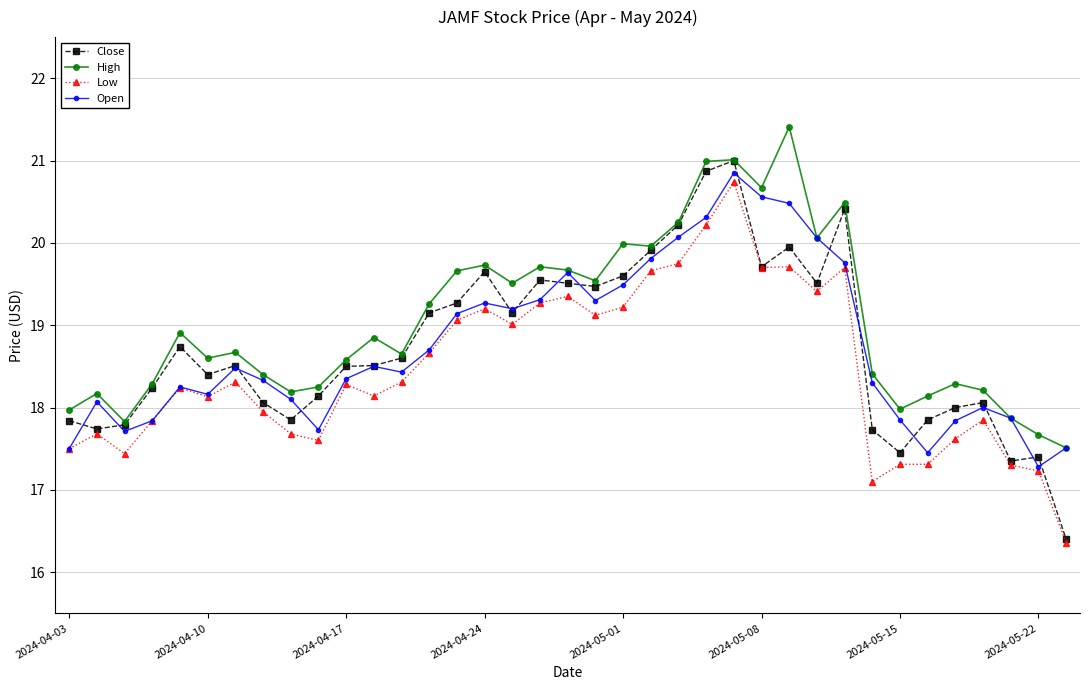

What is the value of the Close point at the 30th from the left?

17.7